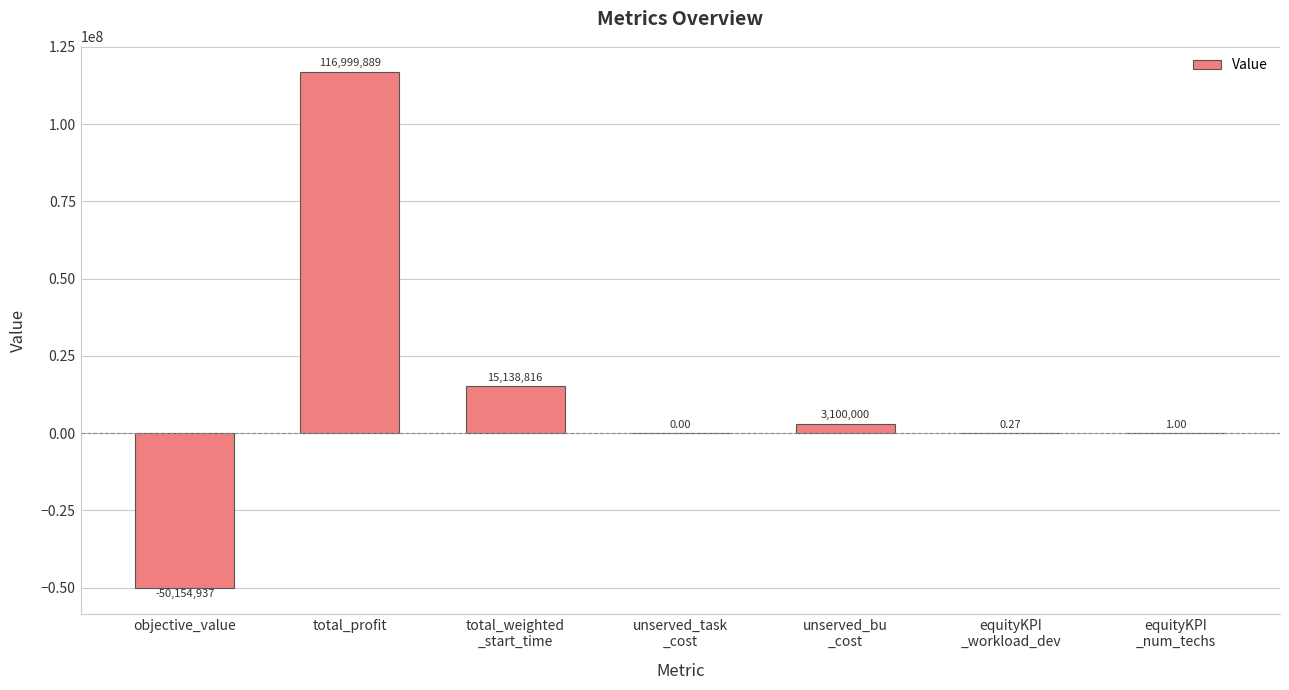

Which label corresponds to the largest value in the chart?

total_profit